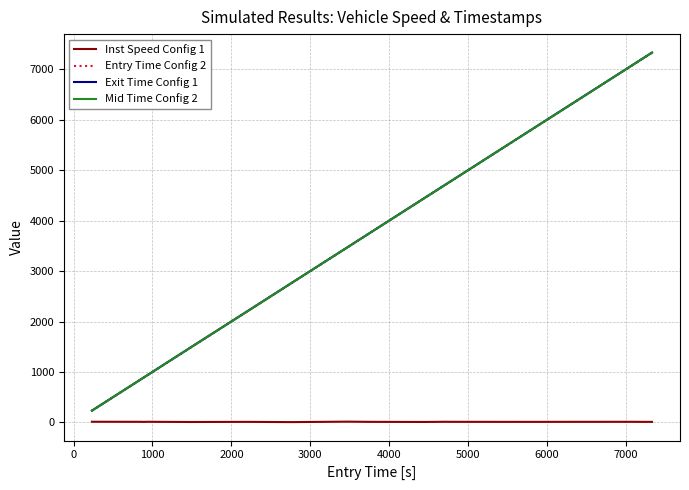

What is the difference between the maximum and minimum values in the Entry Time Config 2 series?

7097.2